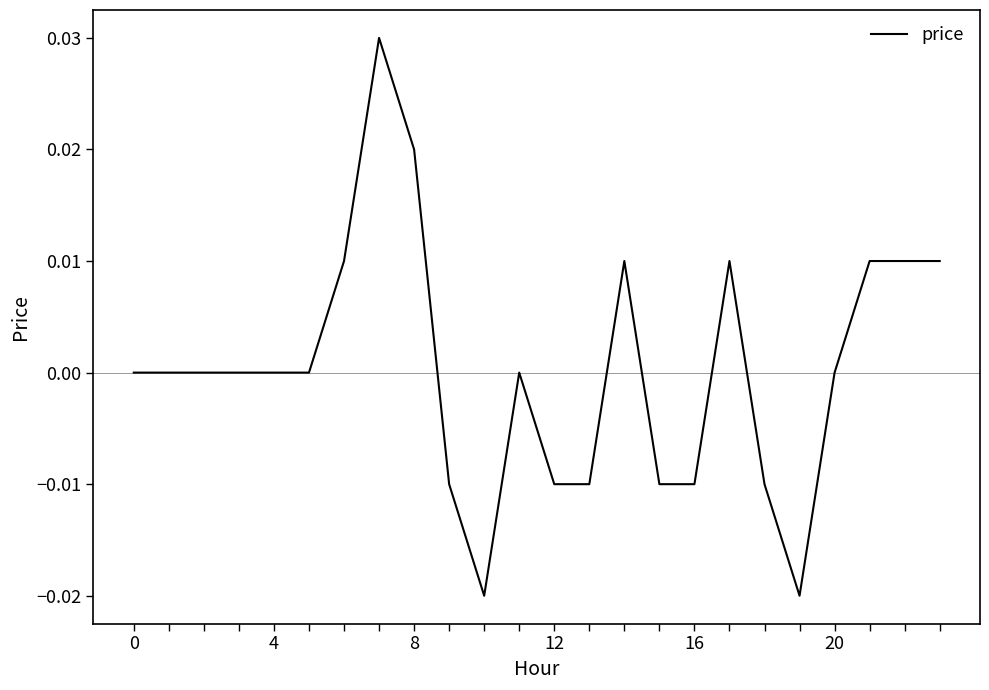

Does the chart display data point markers on the line(s)?

No